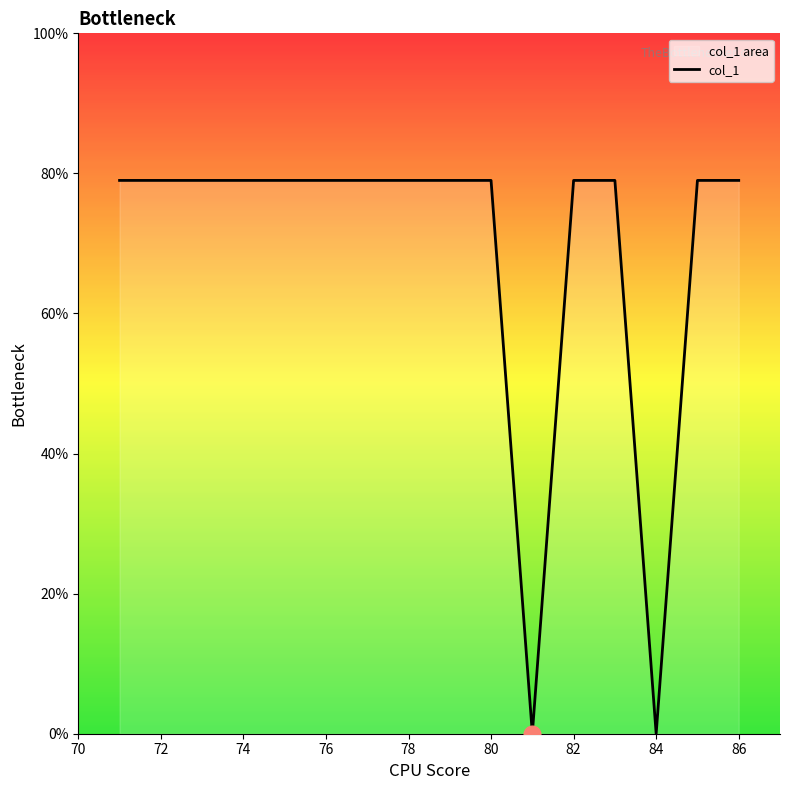

Is it true that the value at 82 is 126?

False